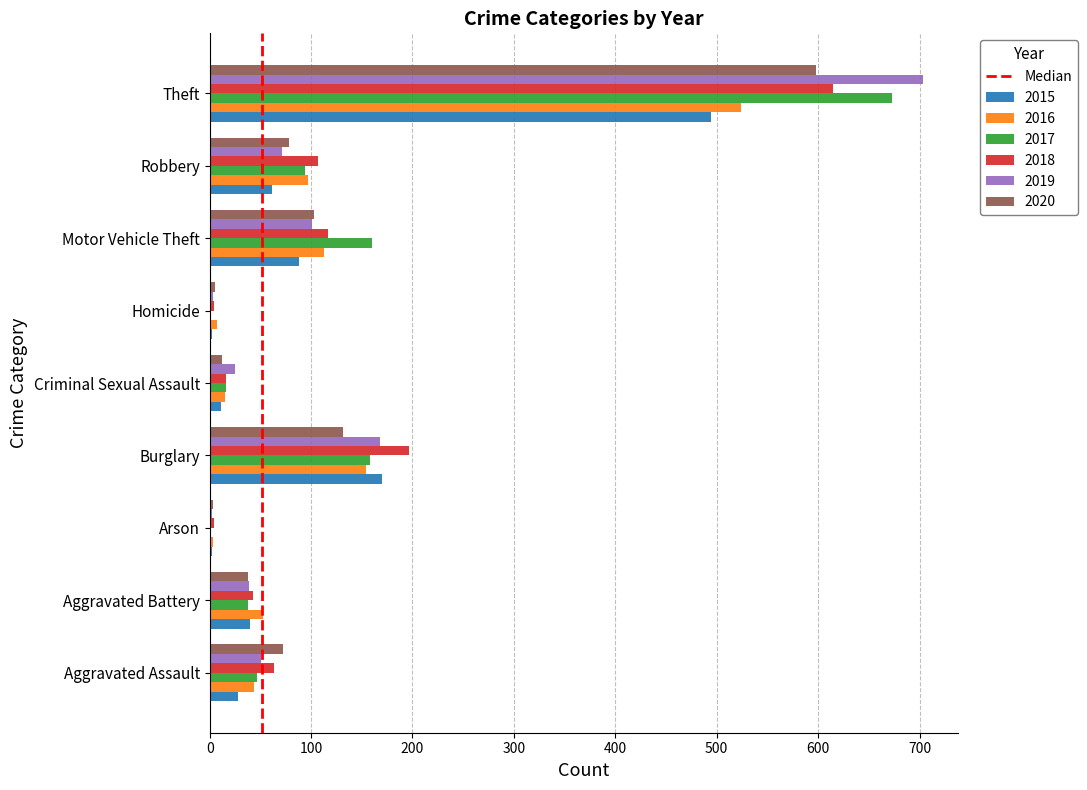

At which category does the chart reach its peak across all series?

Theft